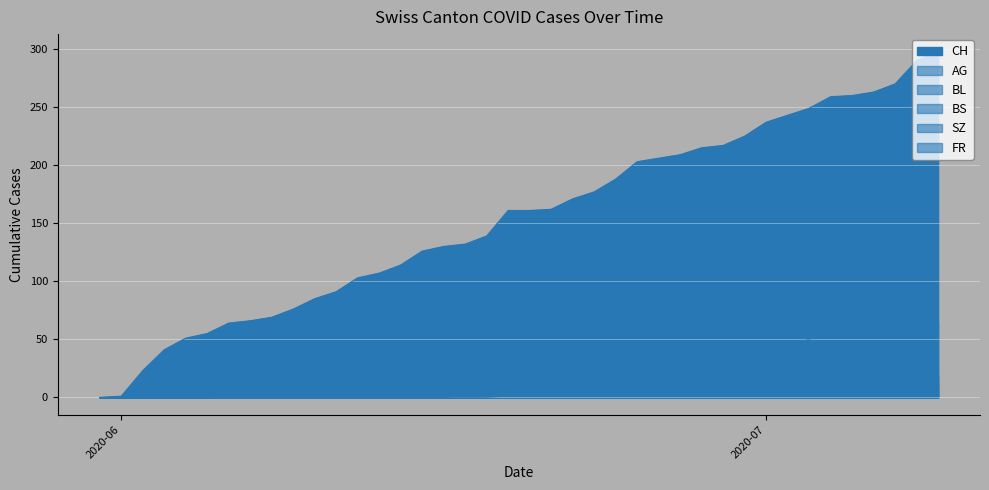

What is the sum of the SZ values at 2020-06-26 and 2020-06-30?

5